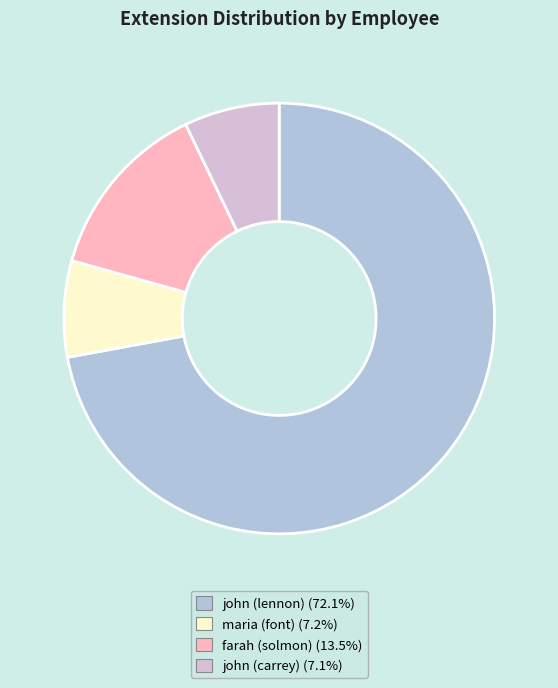

Count the number of slices in the pie.

4